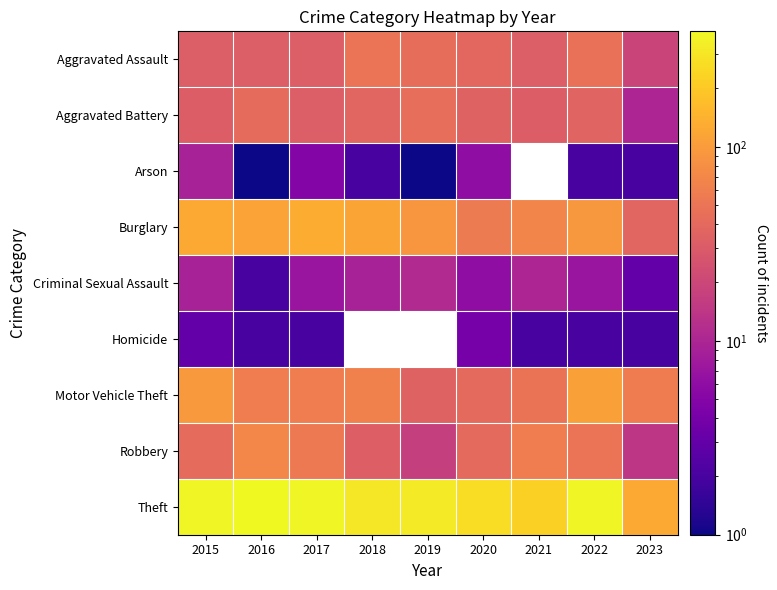

What is the maximum value shown in the chart?

394.0